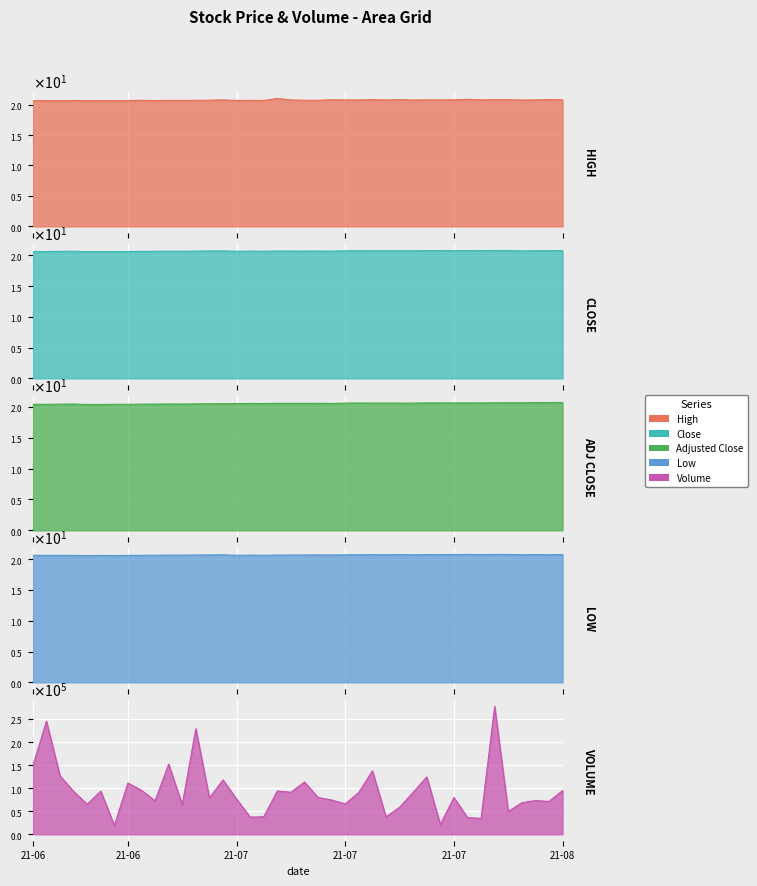

How many adjusted_close values are between 20 and 21?

40